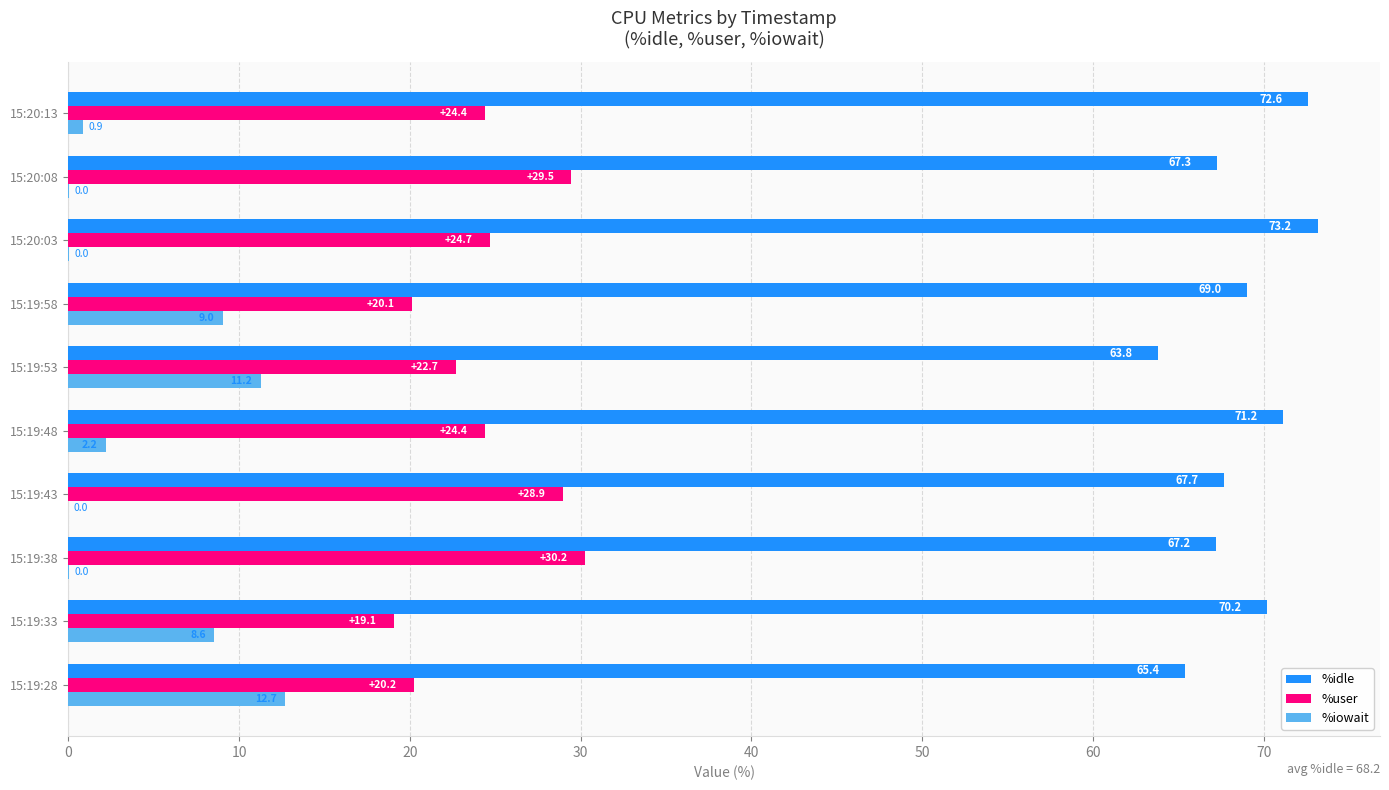

Which series has the largest range (max minus min)?

%iowait